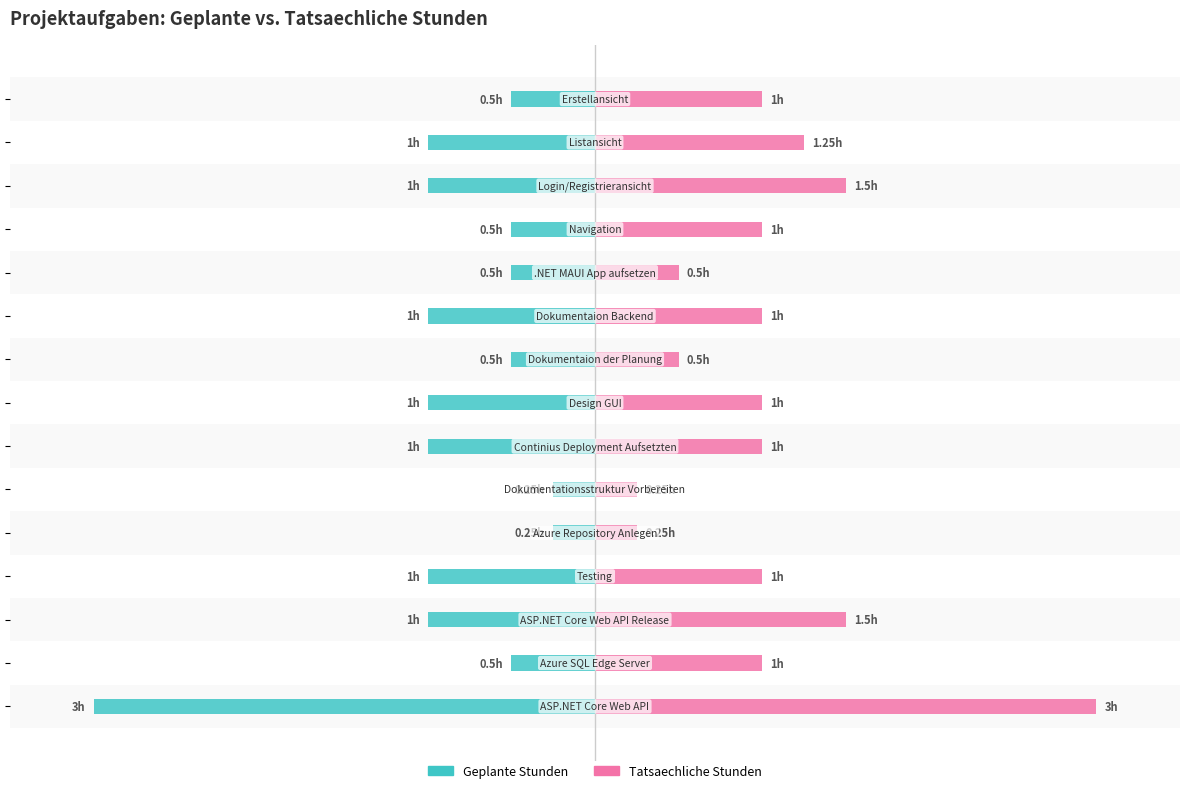

Which series has the largest range (max minus min)?

Geplante Stunden